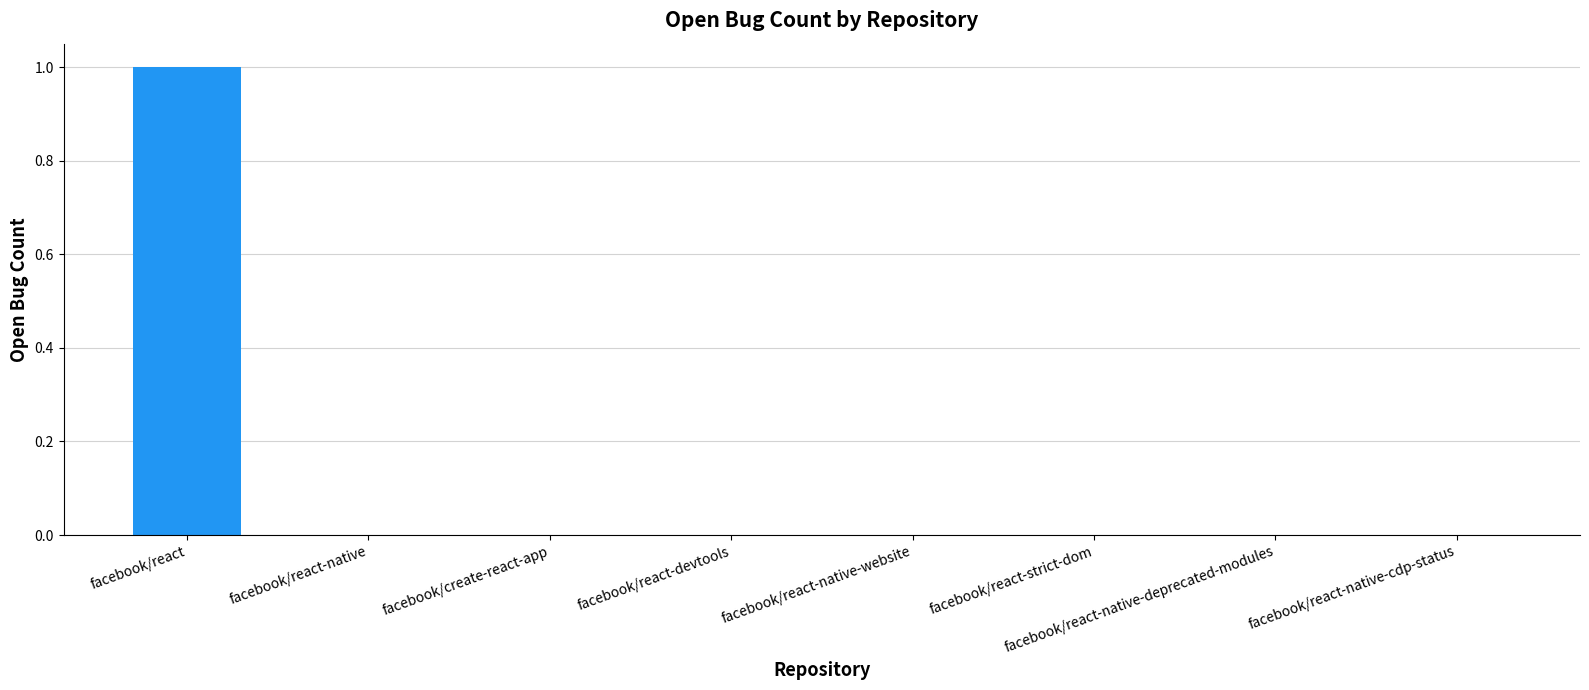

How many categories are shown in the chart?

8